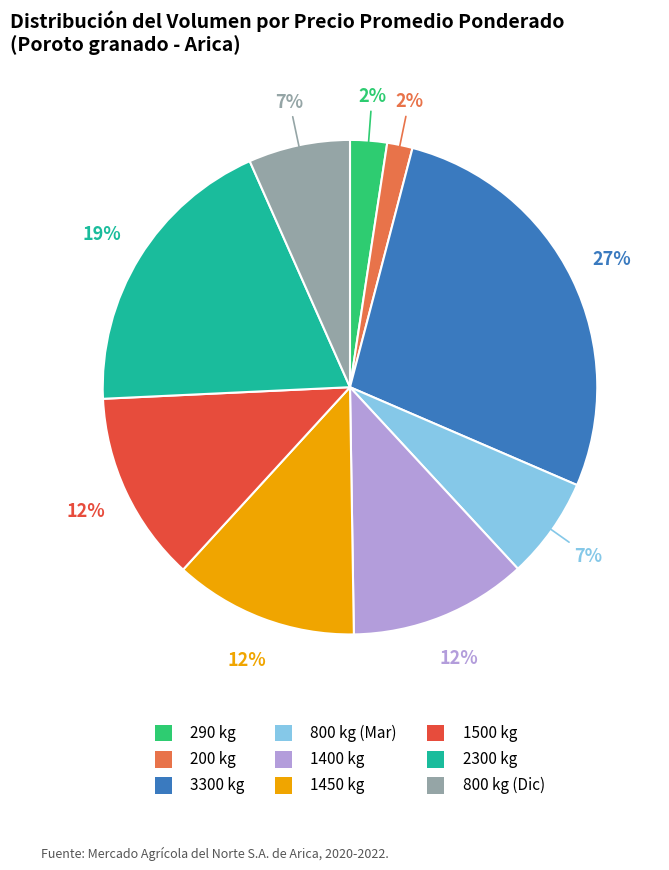

What is the ratio of the value at 1400 kg to the value at 2300 kg?

0.6